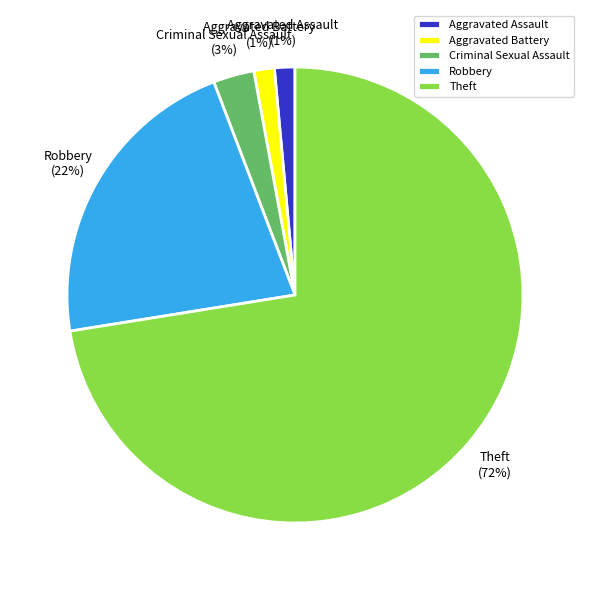

To the nearest percent, what is the average slice percentage?

20%